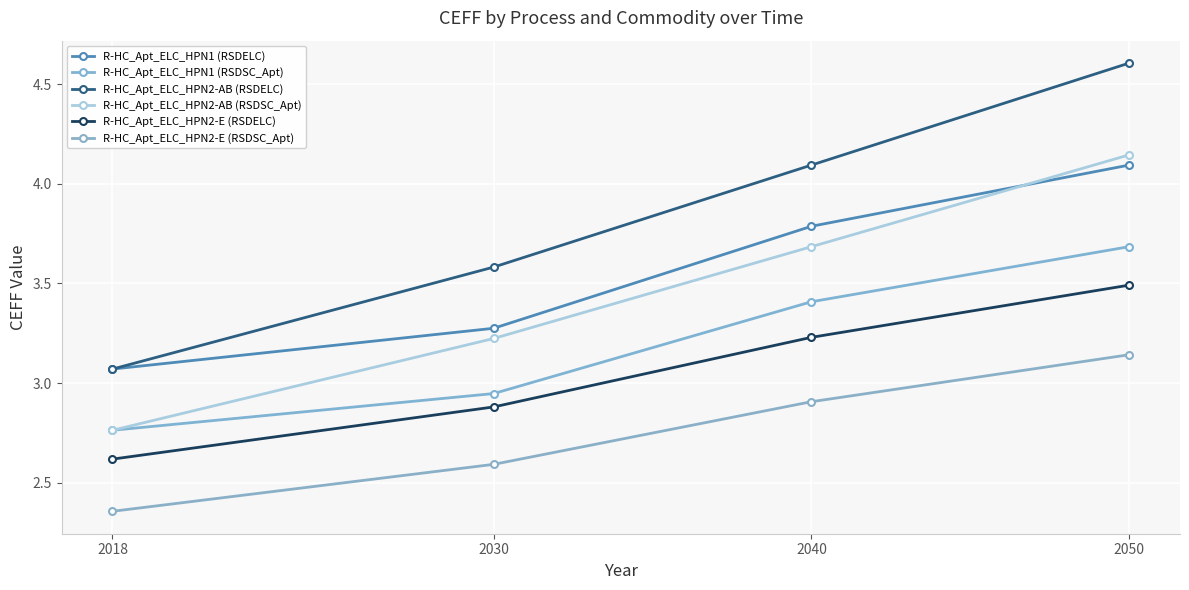

True or false: R-HC_Apt_ELC_HPN2-E (RSDSC_Apt) and R-HC_Apt_ELC_HPN1 (RSDELC) cross at least once.

False